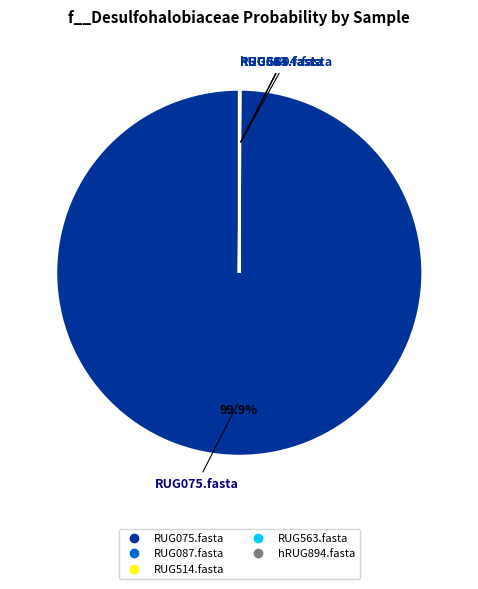

To the nearest percent, what portion does RUG075.fasta represent?

100%